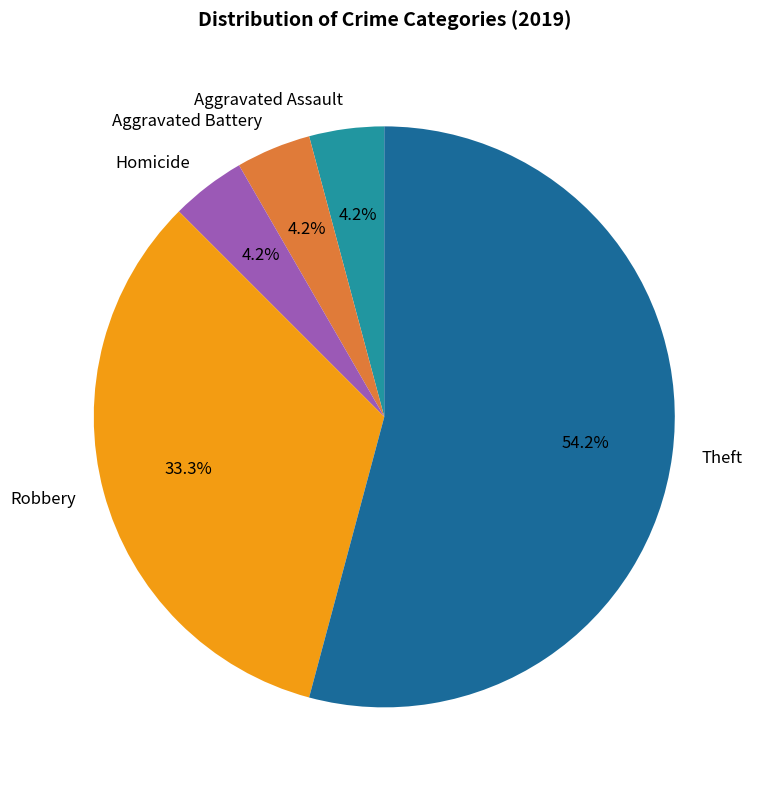

Is it true that Robbery is 33% of the pie?

True